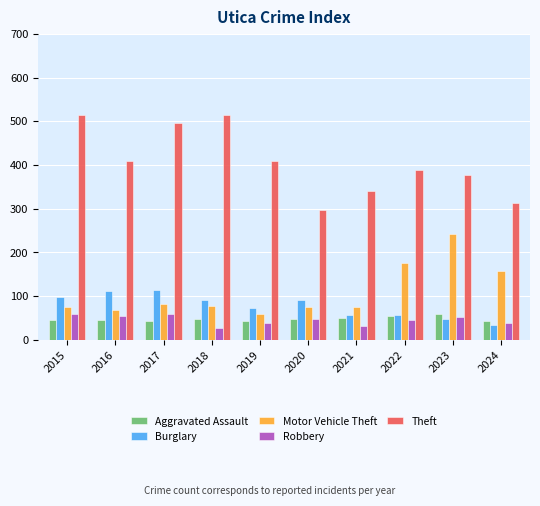

What is the difference between the maximum and minimum values in the Aggravated Assault series?

16